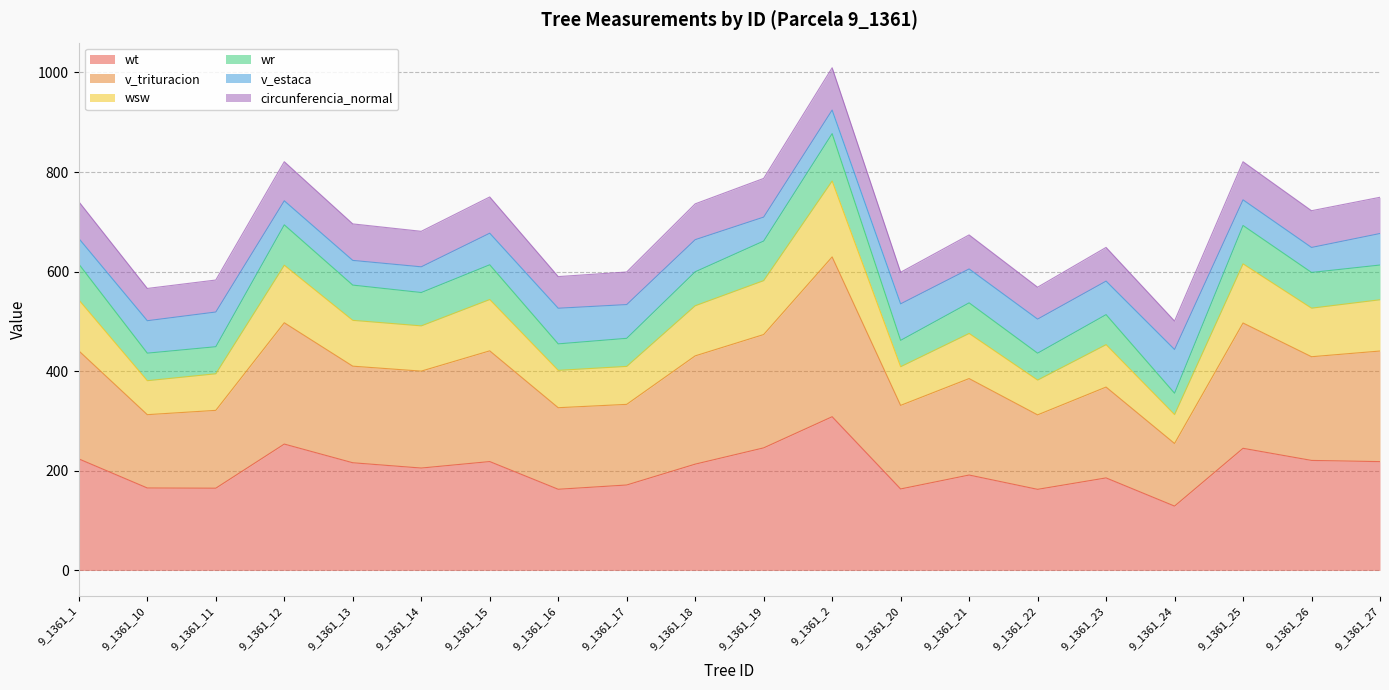

What is the total value across all series at 9_1361_11?

583.2